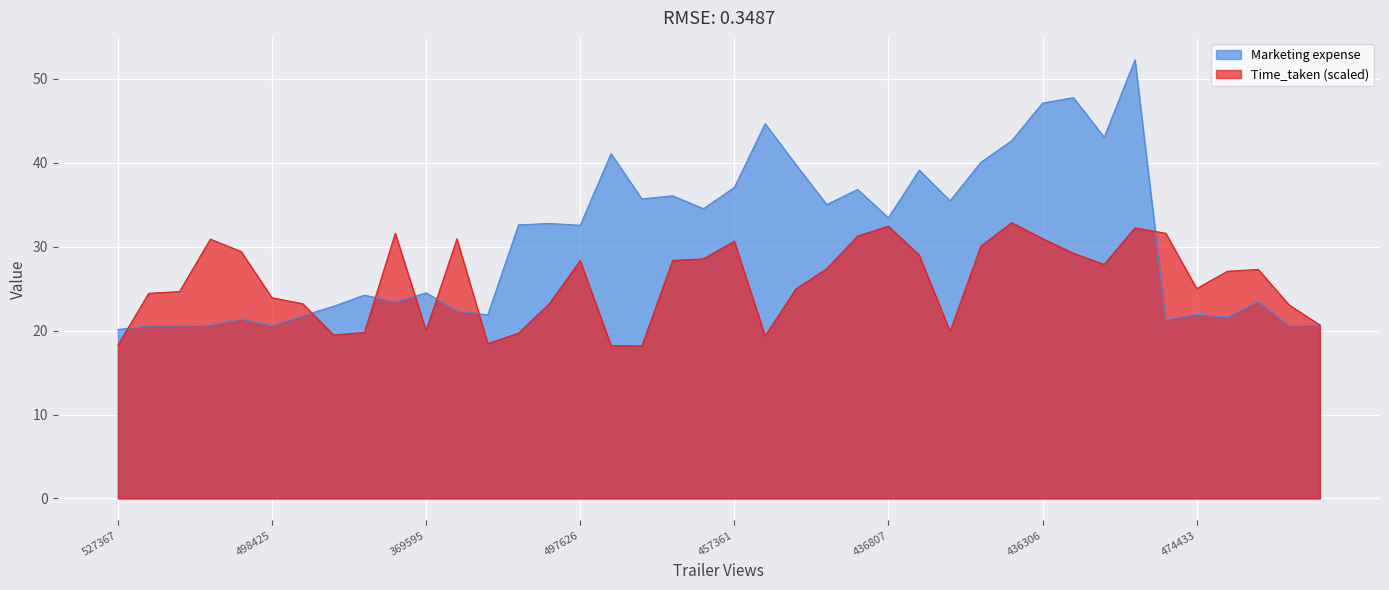

What is the label of the 22nd point from the right?

448317